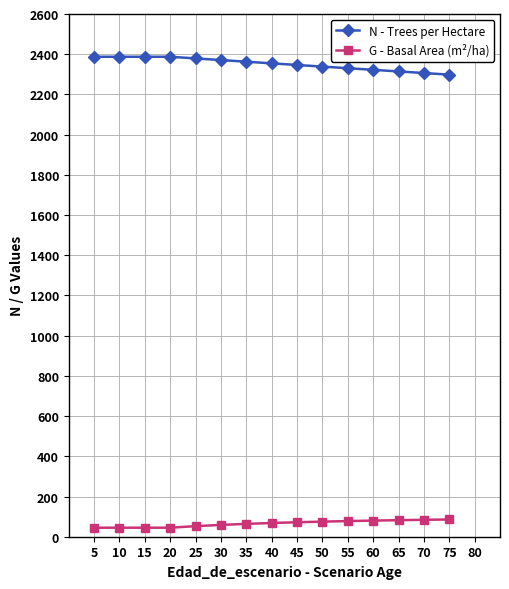

Rank the series by their average value, from highest to lowest.

N - Trees per Hectare, G - Basal Area (m²/ha)